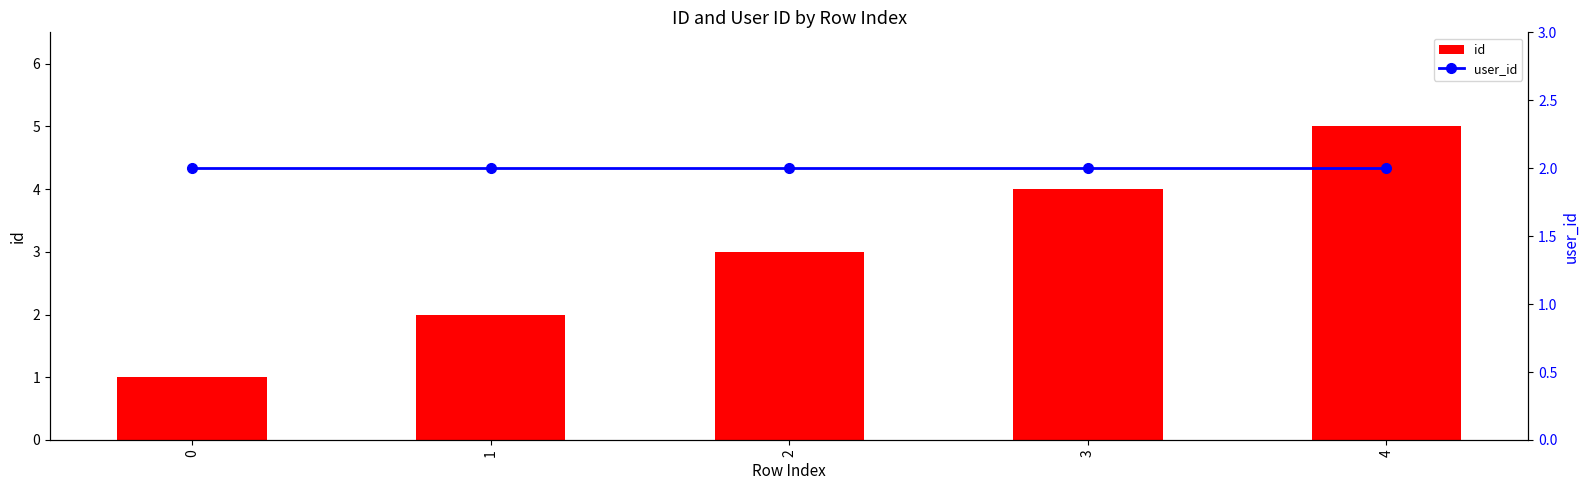

What is the total value across all series at 4?

7